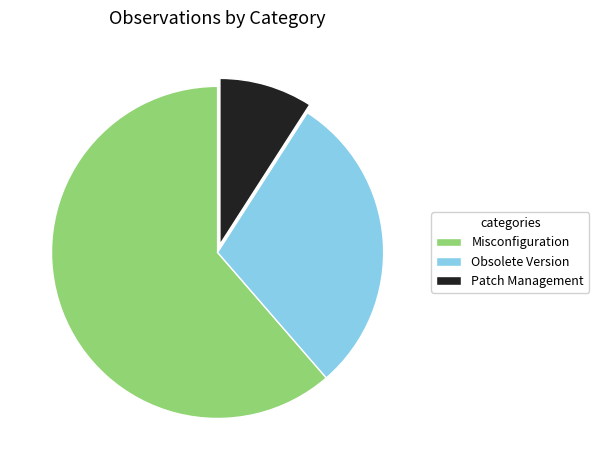

Which category has the smallest portion of the pie?

Patch Management